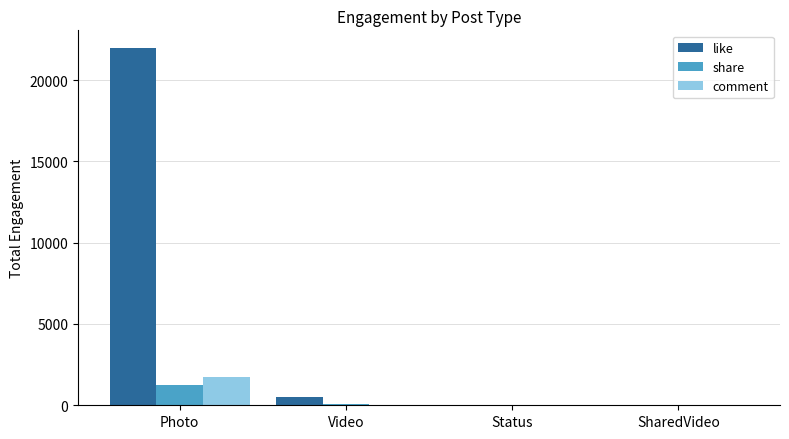

How many groups of bars are there?

4